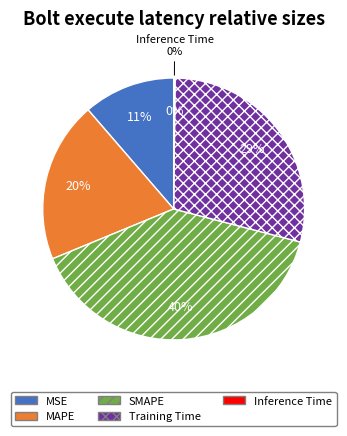

To the nearest percent, what is the difference between the largest and smallest slice percentages?

40%